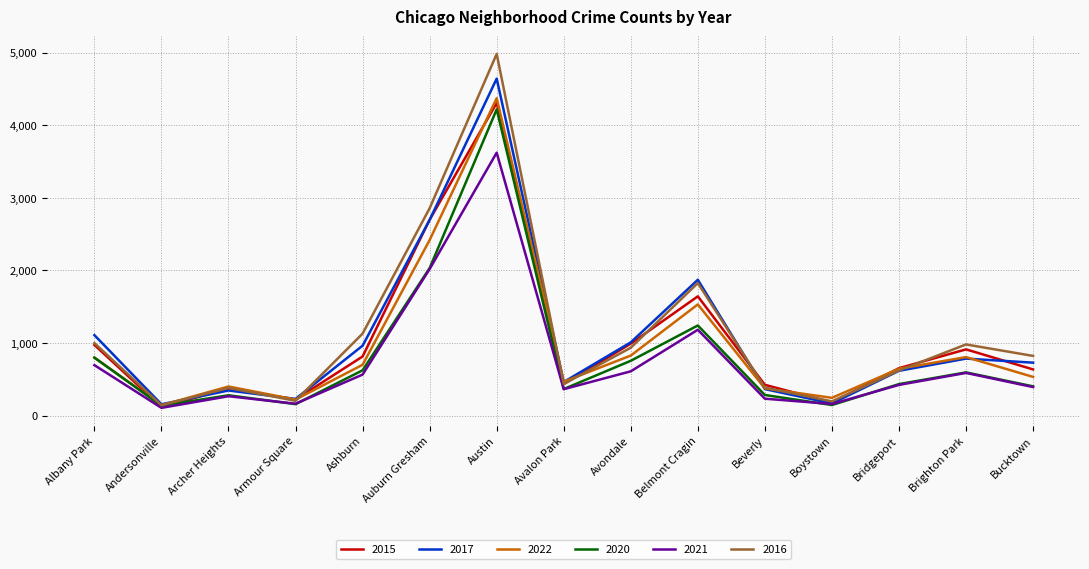

At which category is the sum across all series the highest?

Austin